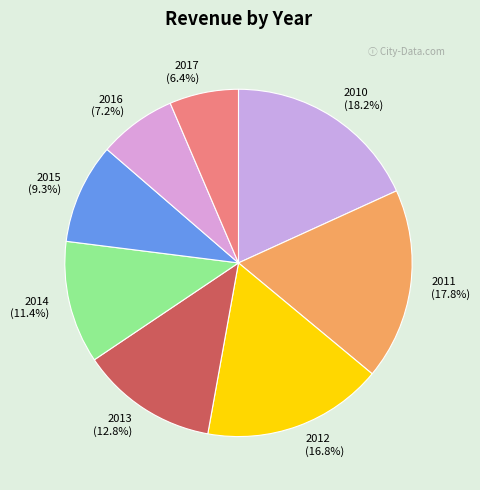

What is the ratio of the value at 2017 to the value at 2015?

0.7